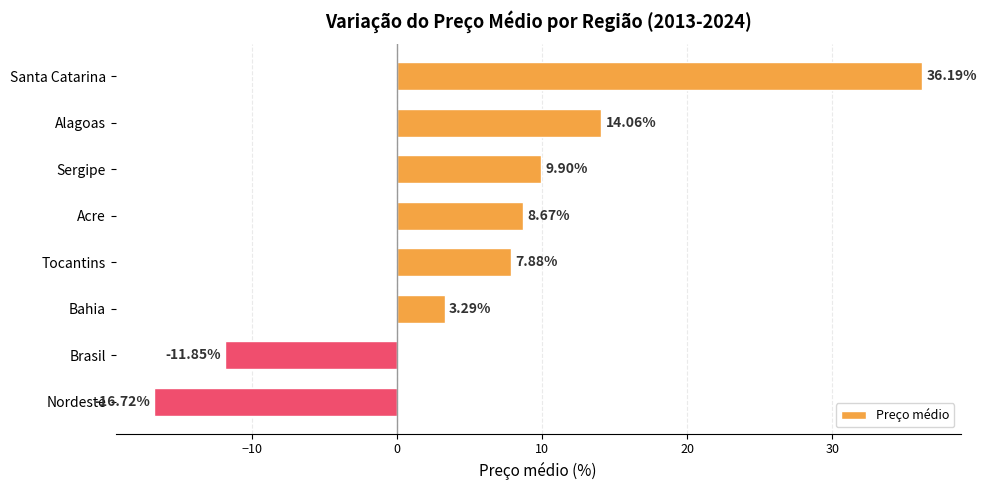

Which category has the highest value across all series?

Santa Catarina